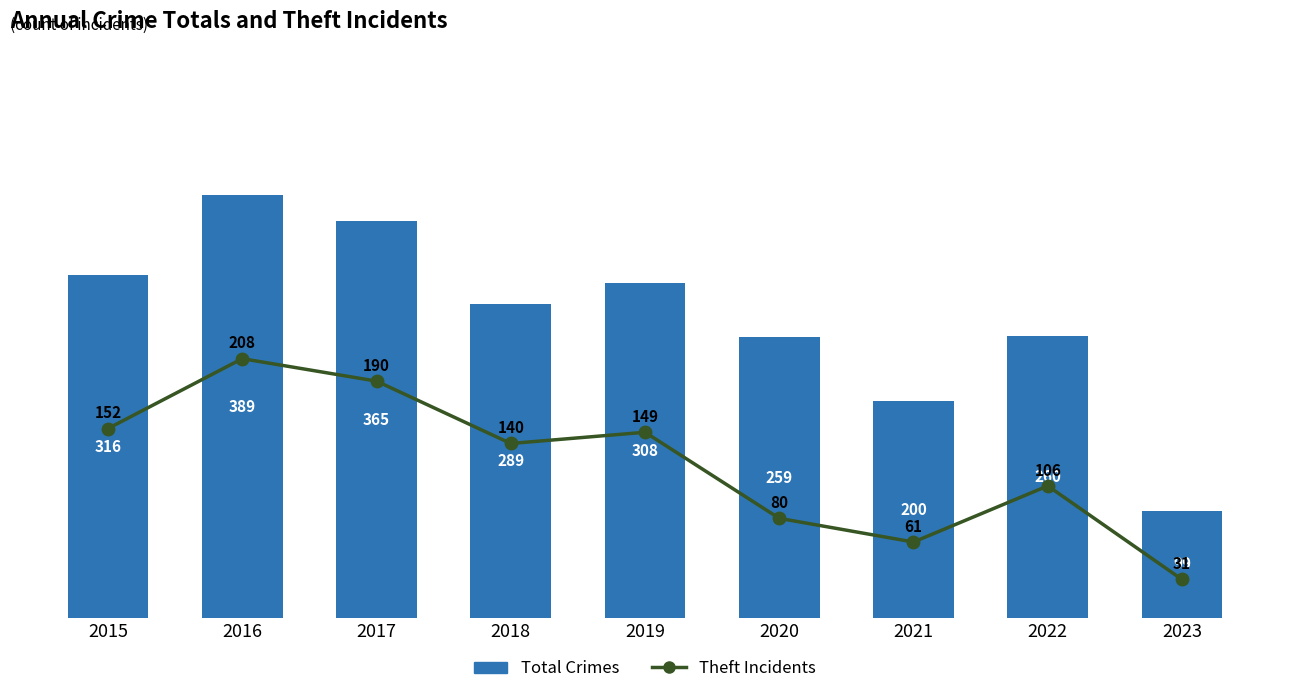

Is the value of Theft Incidents at 2016 greater than the value of Total Crimes at 2023?

Yes